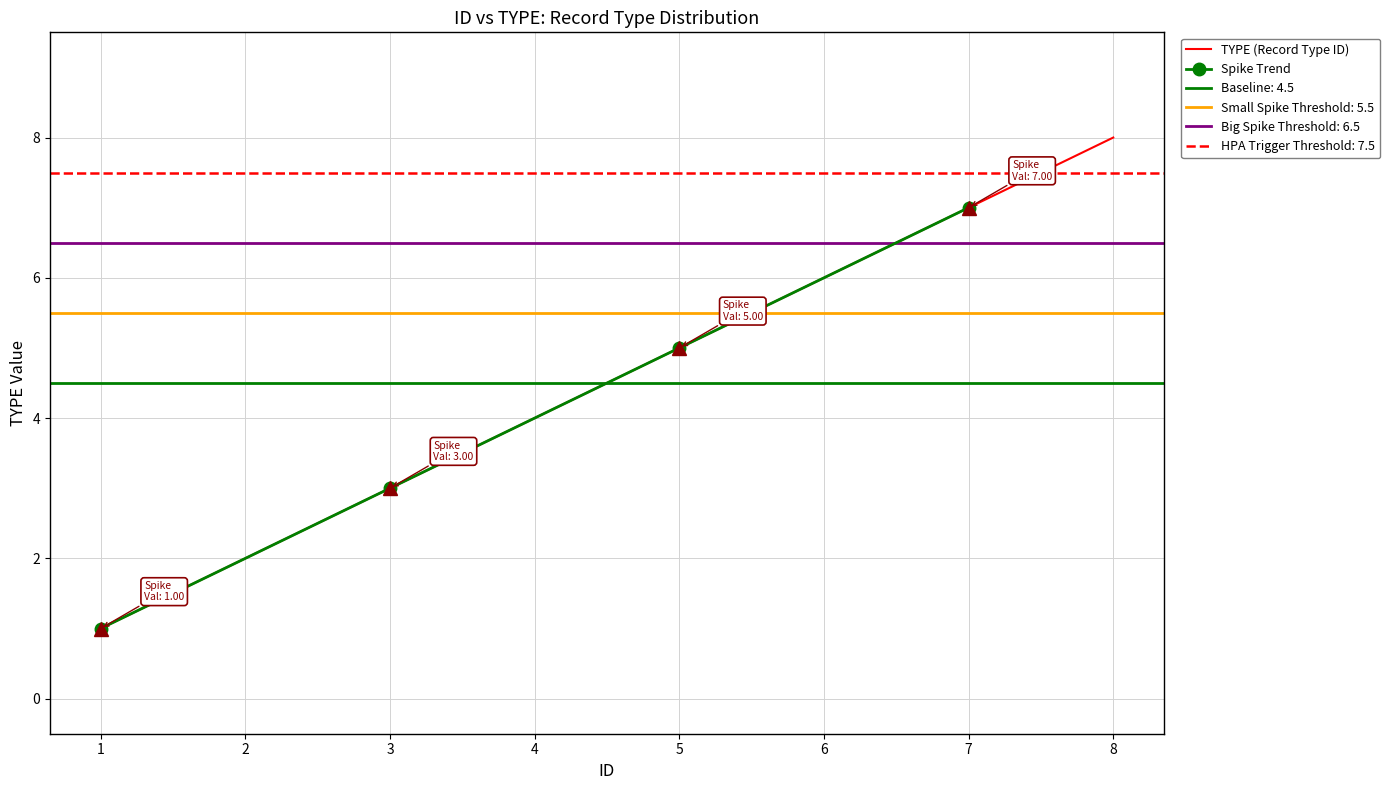

At which label does the data first exceed 5?

6